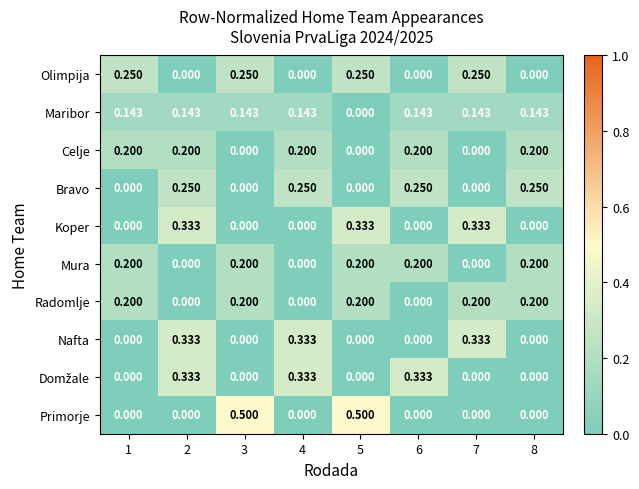

Which series has the largest total across all categories?

Maribor